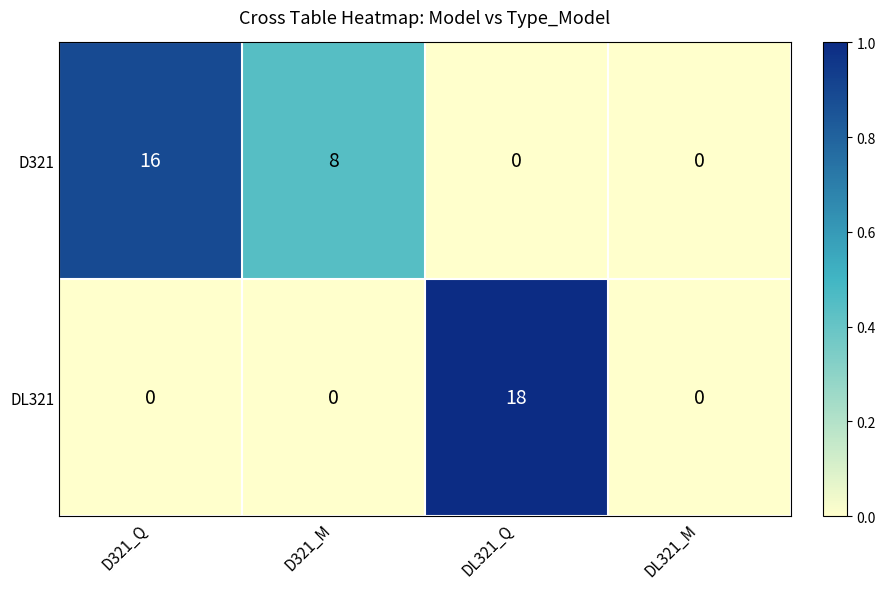

Reading left to right, transcribe all the data shown in this chart.

D321: D321_Q=16	D321_M=8	DL321_Q=0	DL321_M=0
DL321: D321_Q=0	D321_M=0	DL321_Q=18	DL321_M=0